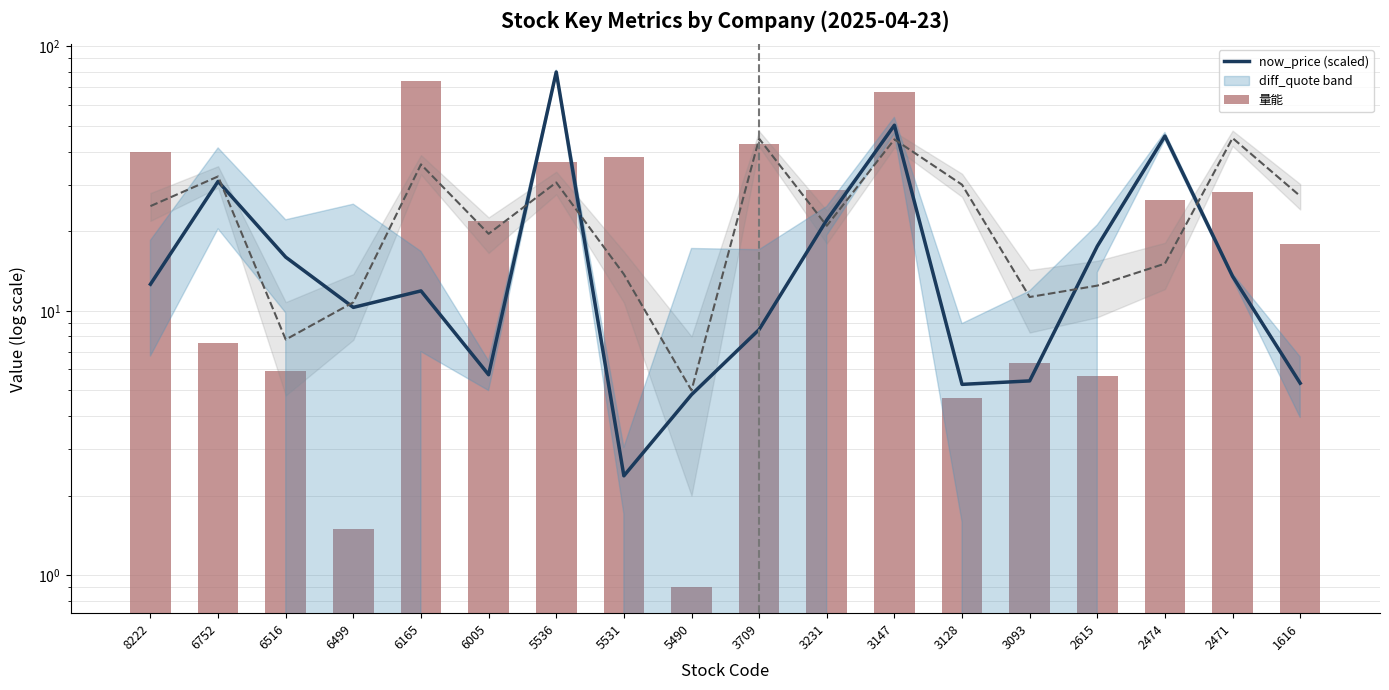

What is the sum of all now_price (scaled) values?

348.3